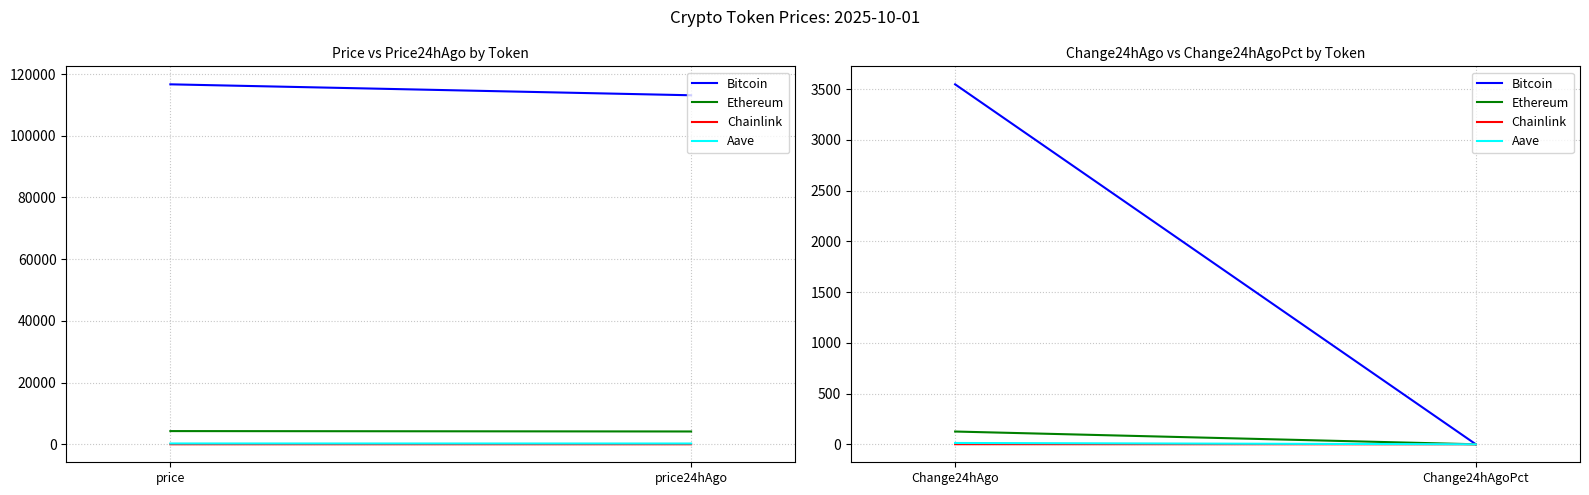

Which series has the largest total across all categories?

Bitcoin